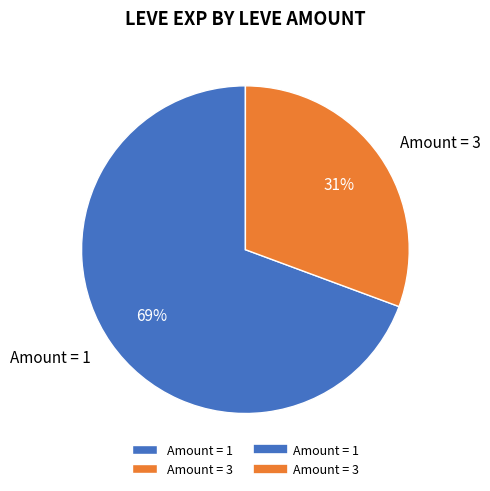

Is it true that Amount = 1 is 69% of the pie?

True